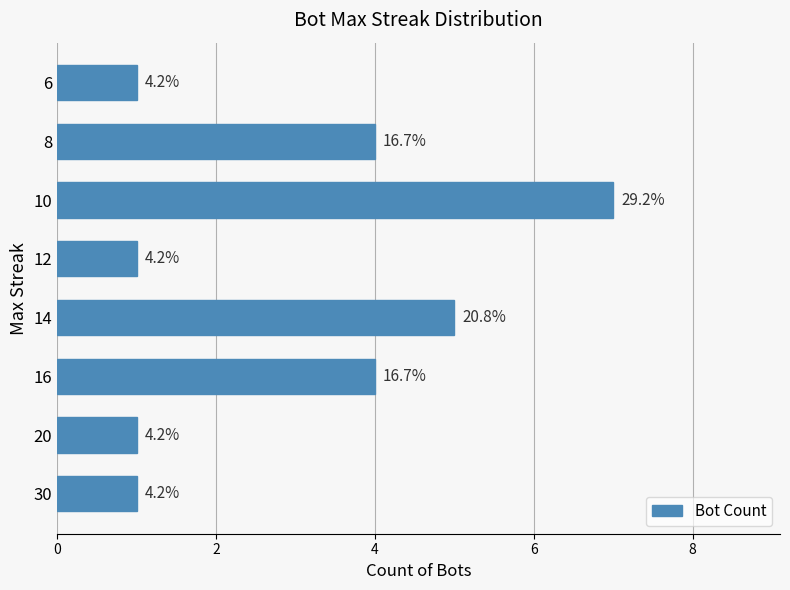

How many bars are there in total?

8